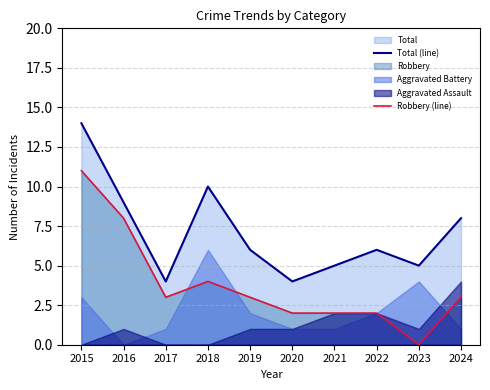

Is the value of Robbery (line) at 2017 greater than the value of Total (line) at 2020?

No